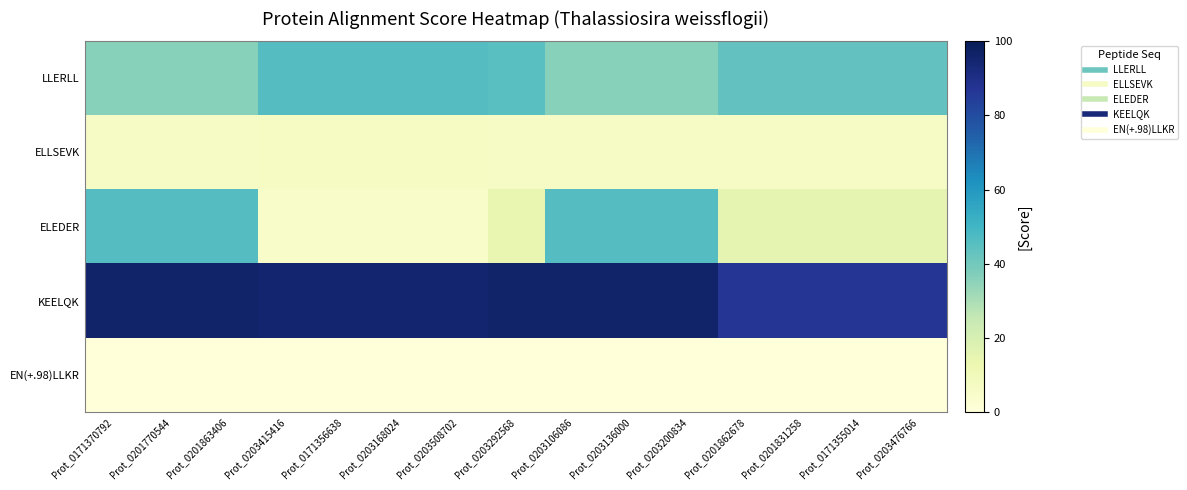

Rank the series by their maximum value, from lowest to highest.

EN(+.98)LLKR, ELLSEVK, LLERLL, ELEDER, KEELQK